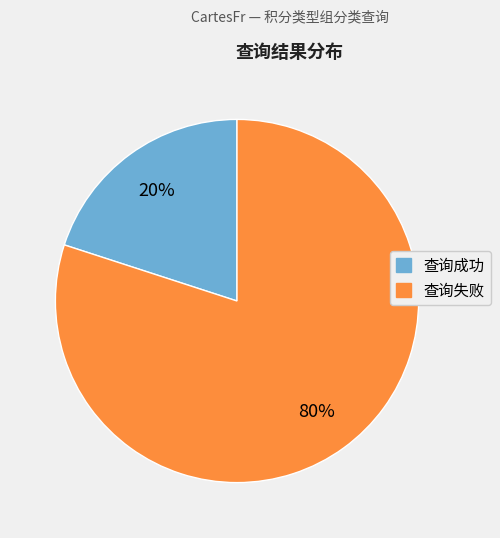

Count the number of slices in the pie.

2